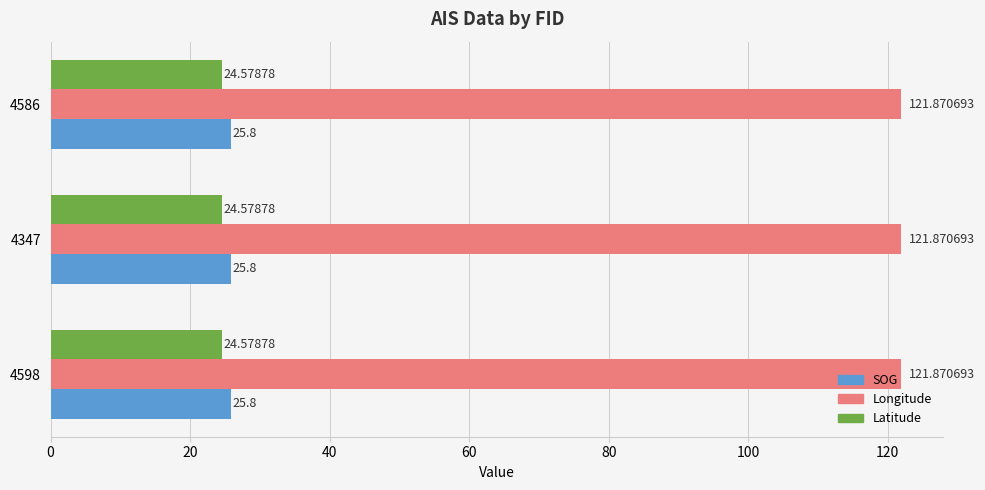

At how many categories does at least one series exceed 84?

3